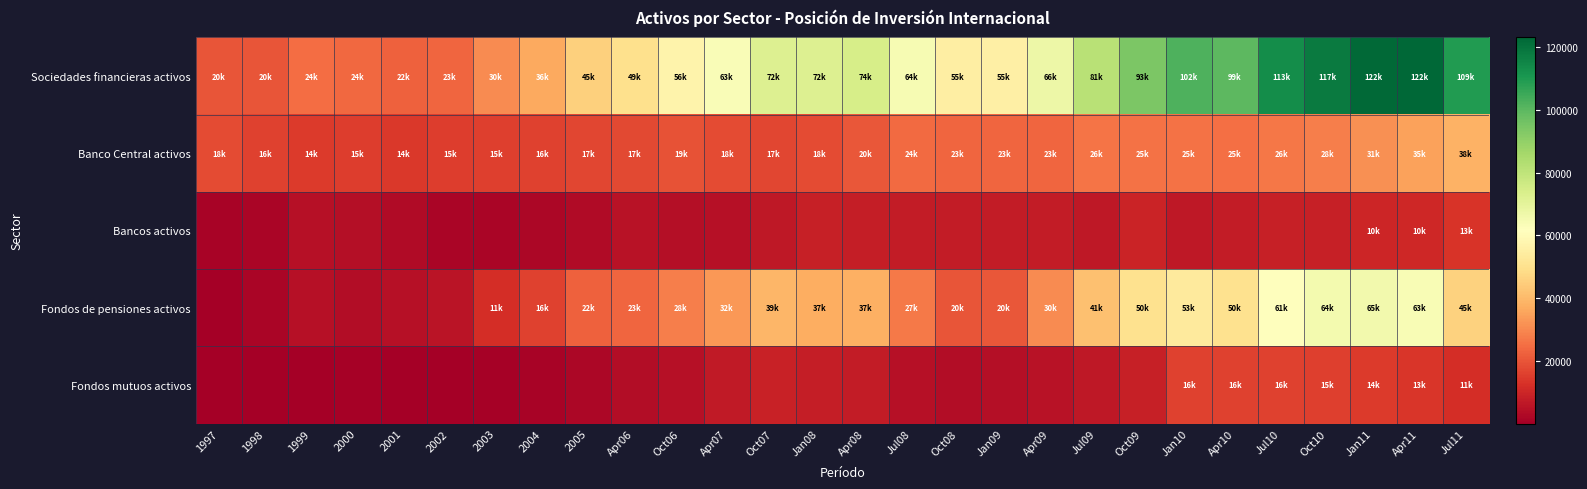

Between Oct08 and 2003, which is larger?

Oct08